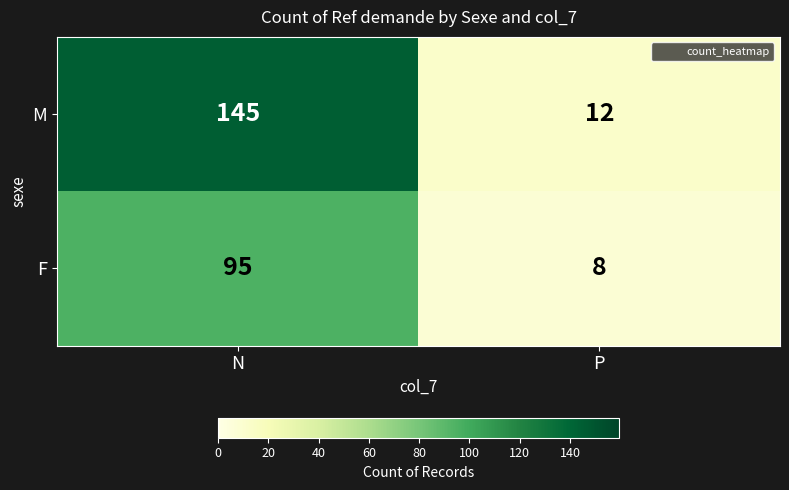

Reading right to left, extract all data points from this chart.

M: P=12	N=145
F: P=8	N=95